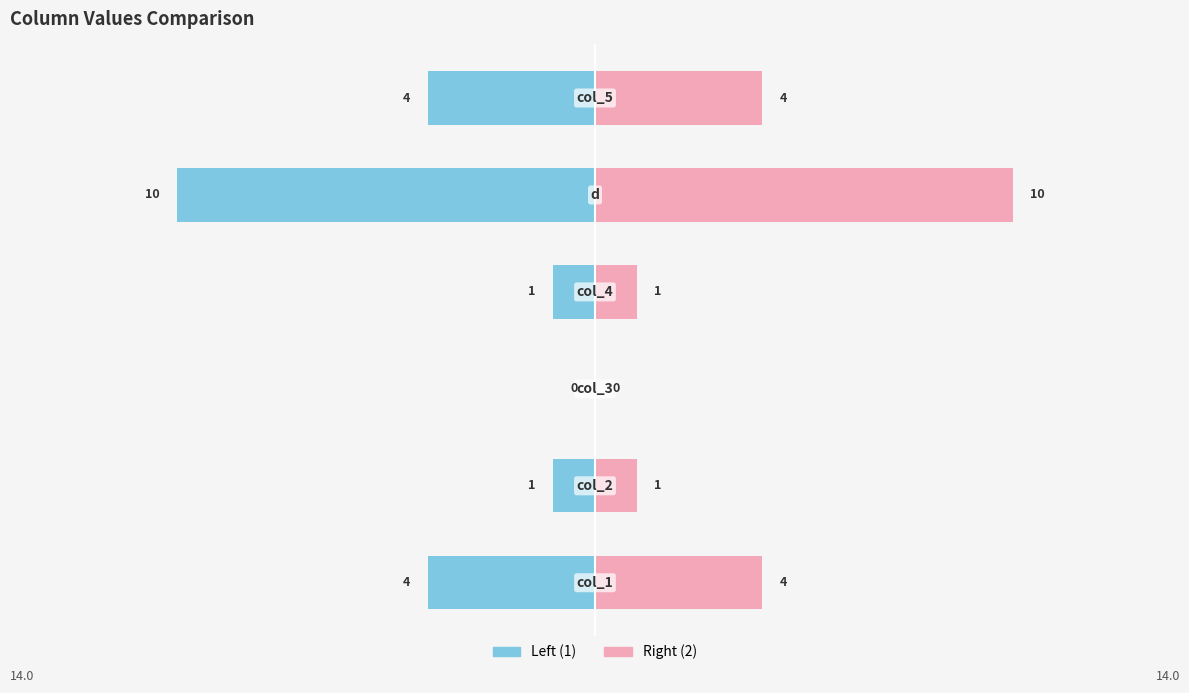

At 0, list the series in order from smallest to largest.

Left (1), Right (2)